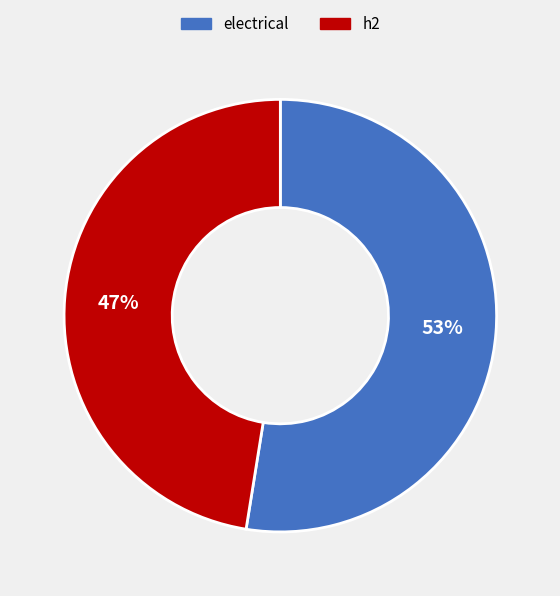

Which slice is the smallest?

h2